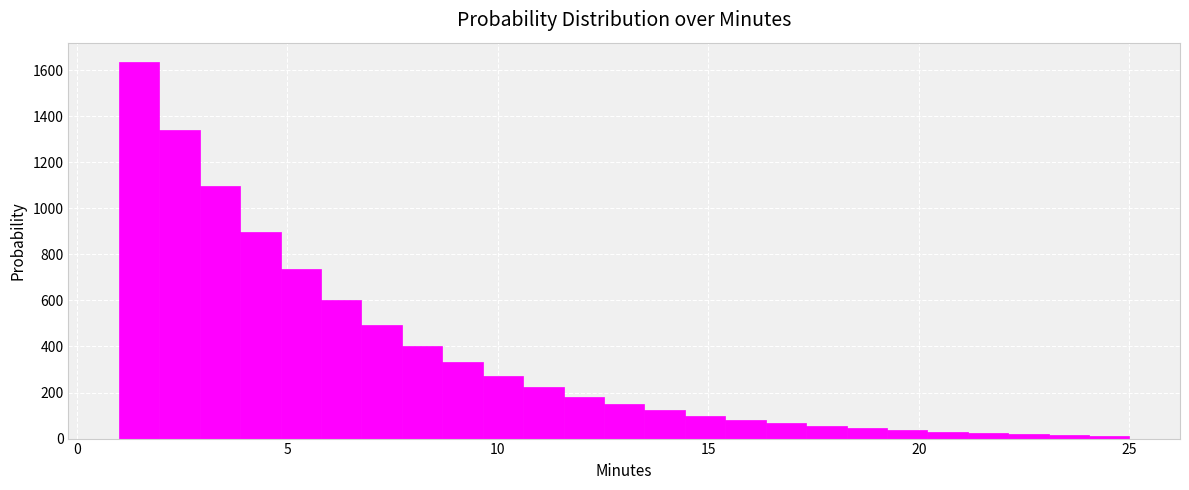

Around what value on the x-axis is the tallest bar? Give the approximate position of its centre, as read against the axis.

1.5